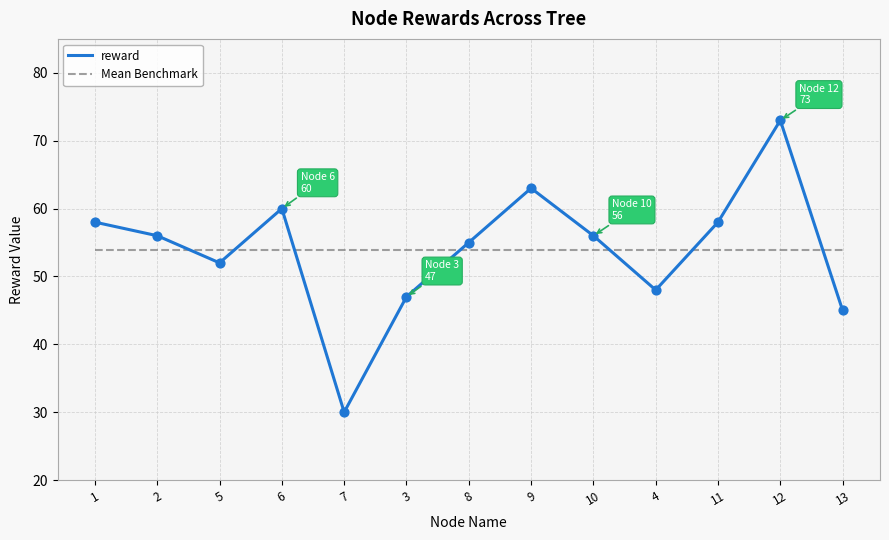

What are all the series names shown in the legend?

reward, Mean Benchmark